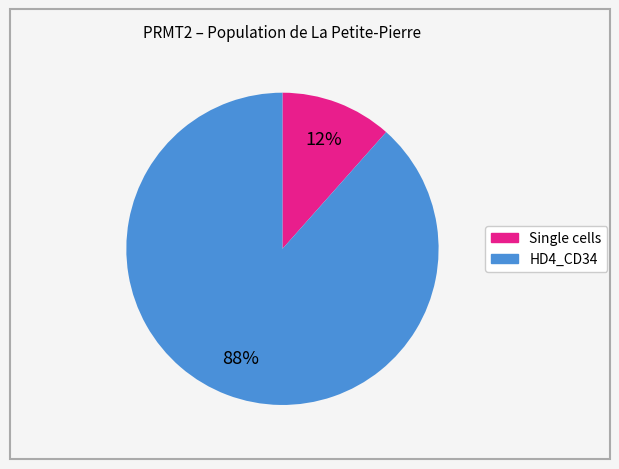

To the nearest percent, what is the average slice percentage?

50%